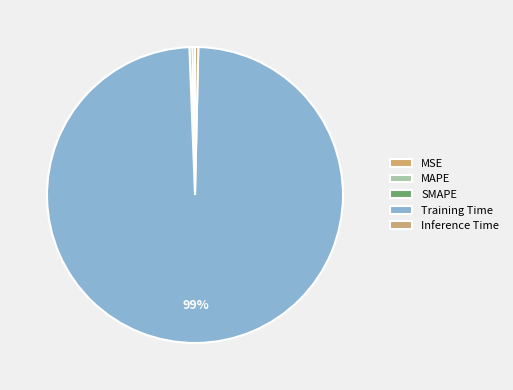

Which slice is the smallest?

MSE